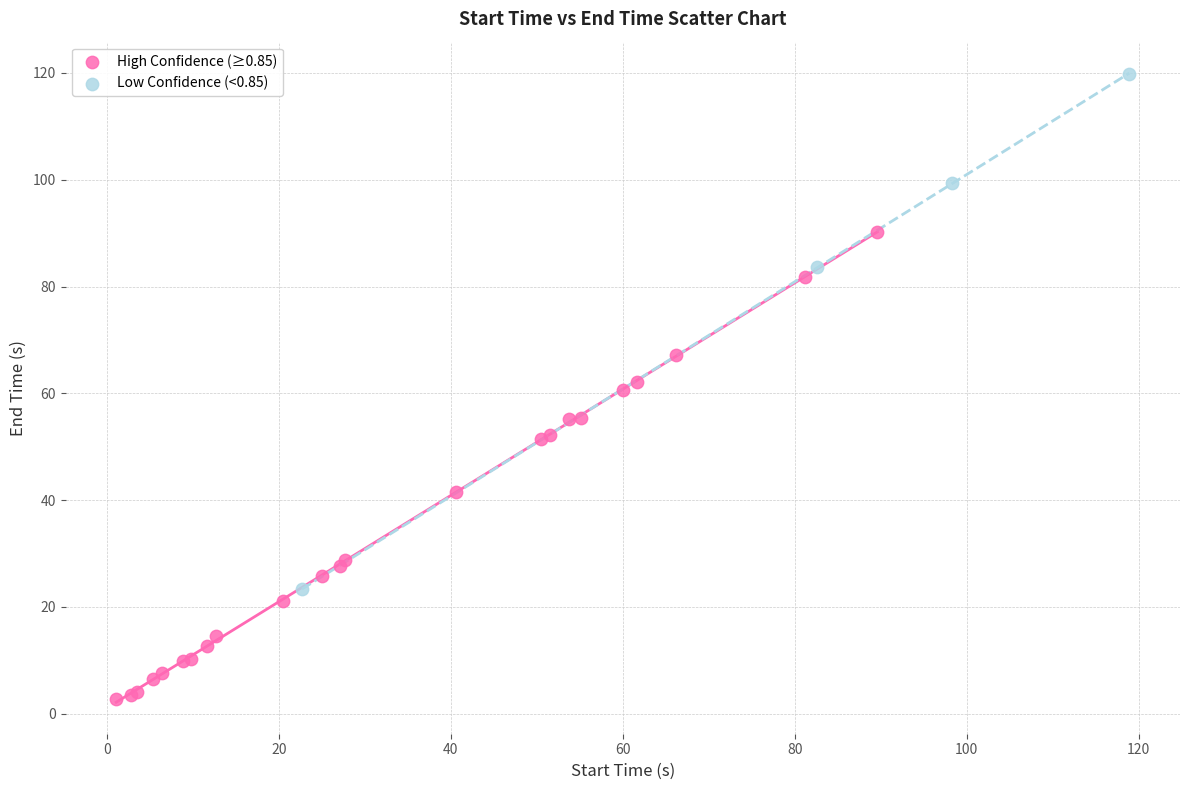

Which series contains the highest Y value?

Low Confidence (<0.85)